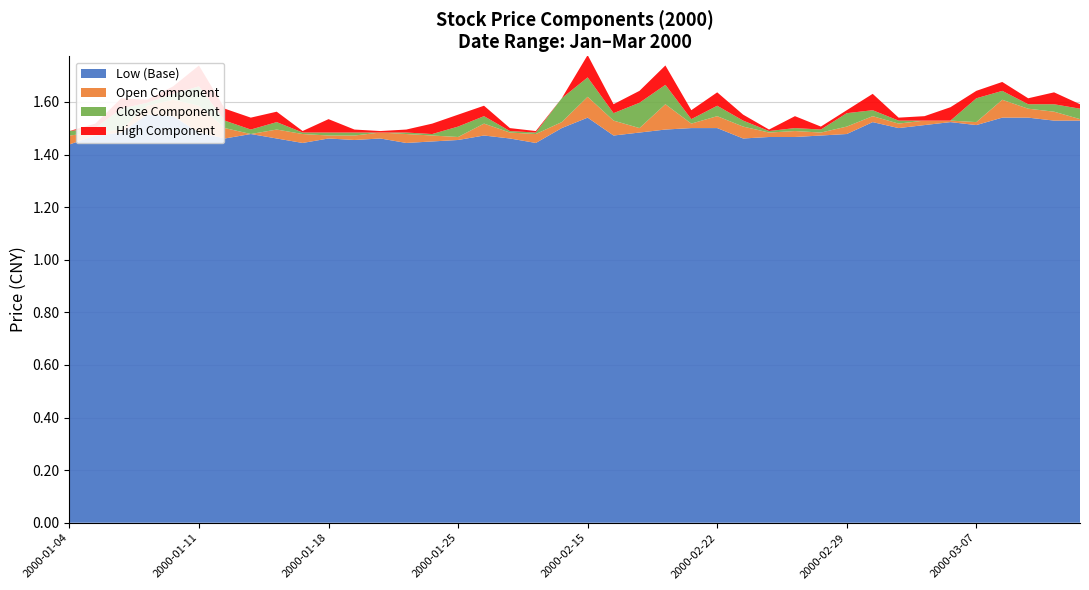

Reading right to left, what are all the values shown in this chart?

close: 1.6	1.5	1.6	1.6	1.6	1.5	1.5	1.5	1.5	1.6	1.5	1.5	1.5	1.5	1.5	1.5	1.5	1.6	1.5	1.5	1.6	1.5	1.5	1.5	1.5	1.5	1.5	1.5	1.5	1.5	1.5	1.5	1.5	1.5	1.5	1.6	1.6	1.6	1.5	1.5
open: 1.5	1.6	1.6	1.6	1.5	1.5	1.5	1.5	1.5	1.5	1.5	1.5	1.5	1.5	1.5	1.5	1.6	1.5	1.5	1.6	1.5	1.5	1.5	1.5	1.5	1.5	1.5	1.5	1.5	1.5	1.5	1.5	1.5	1.5	1.6	1.6	1.6	1.5	1.5	1.5
low: 1.5	1.5	1.5	1.5	1.5	1.5	1.5	1.5	1.5	1.5	1.5	1.5	1.5	1.5	1.5	1.5	1.5	1.5	1.5	1.5	1.5	1.4	1.5	1.5	1.5	1.4	1.4	1.5	1.5	1.5	1.4	1.5	1.5	1.5	1.5	1.5	1.6	1.5	1.5	1.4
high: 1.6	1.6	1.6	1.6	1.6	1.6	1.5	1.5	1.6	1.6	1.5	1.5	1.5	1.5	1.6	1.6	1.6	1.6	1.5	1.6	1.6	1.5	1.5	1.5	1.6	1.5	1.5	1.5	1.5	1.5	1.5	1.5	1.5	1.5	1.6	1.6	1.6	1.6	1.5	1.5